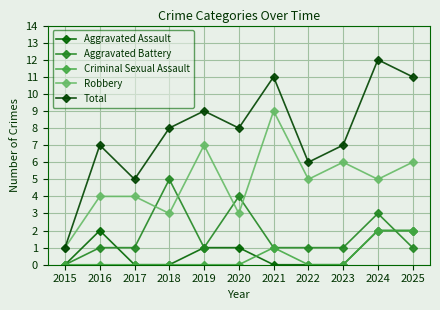

True or false: Robbery and Criminal Sexual Assault cross at least once.

False